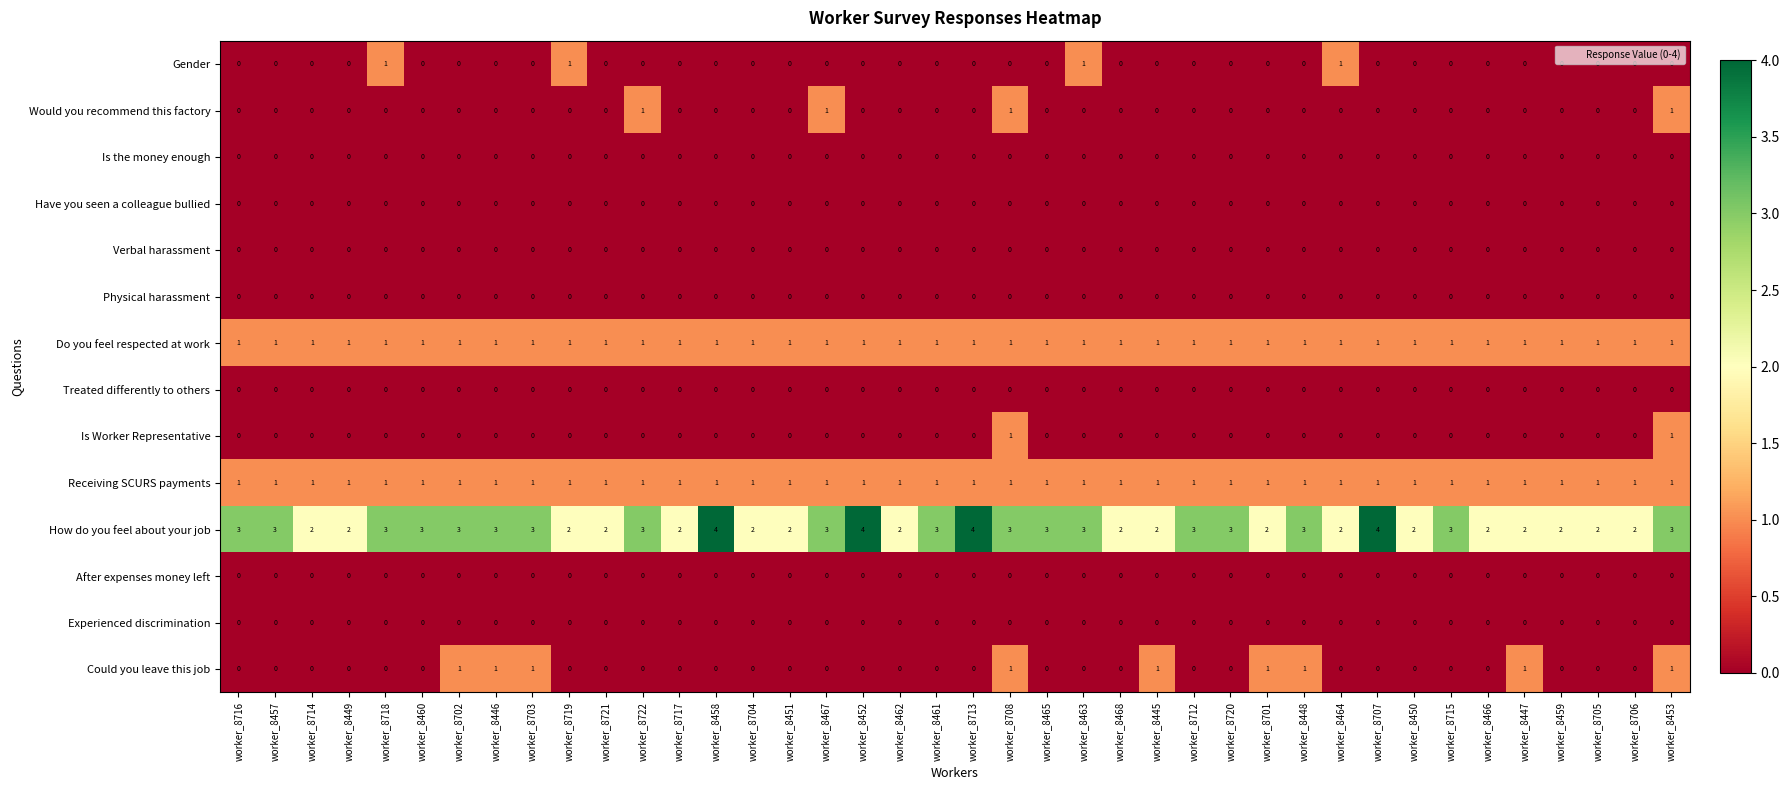

What is the greatest value displayed?

4